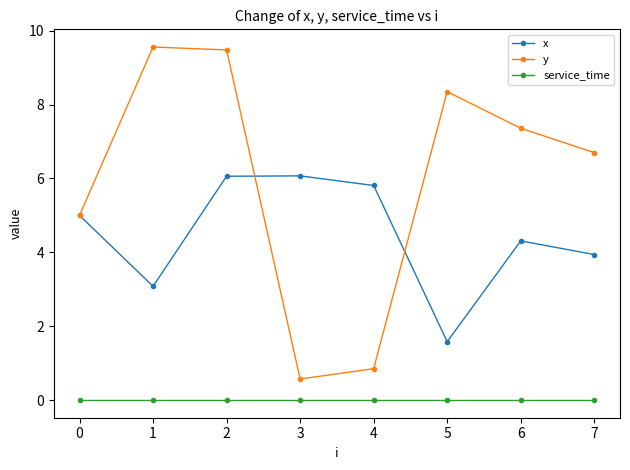

List the series in order of their peak value, highest first.

y, x, service_time